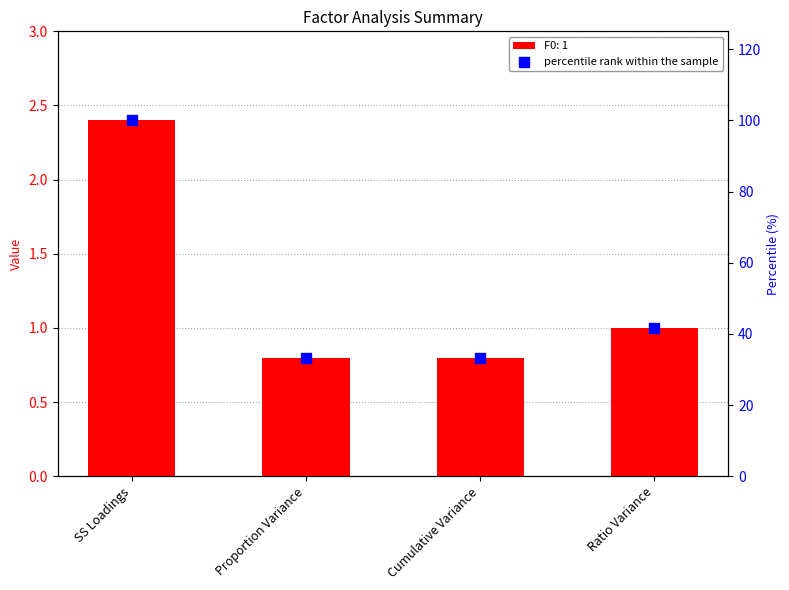

Which has a higher value, Cumulative Variance or SS Loadings?

SS Loadings